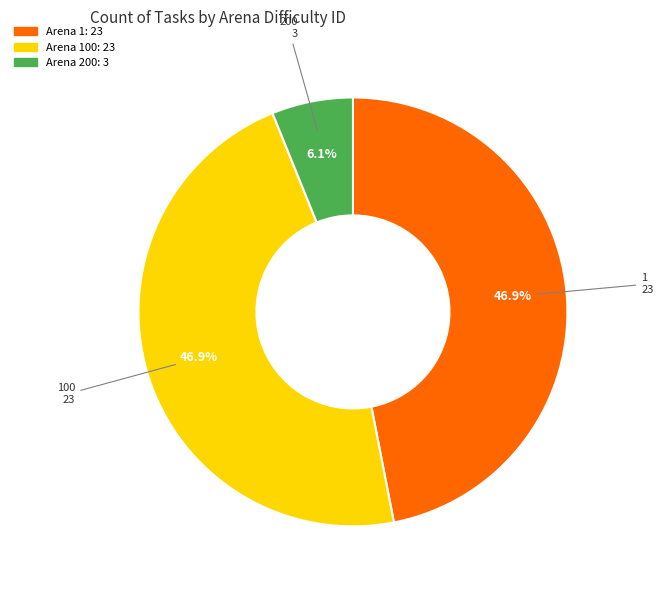

Is there any slice that represents more than half of the pie?

No